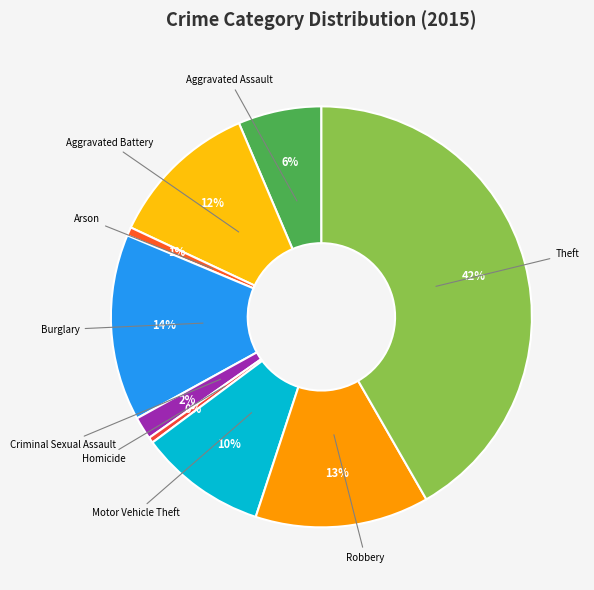

Between Burglary and Aggravated Battery, which is larger?

Burglary